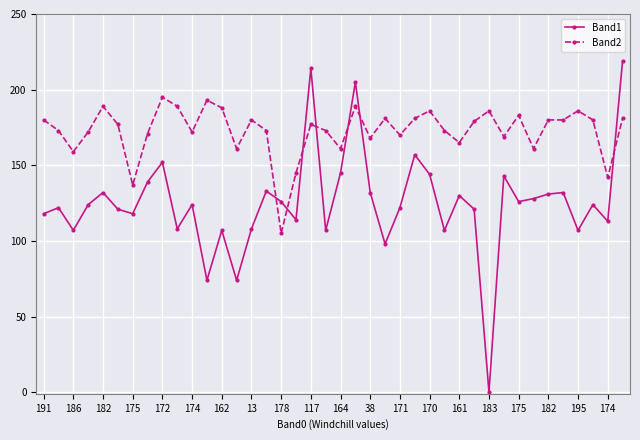

Rank the series by their average value, from lowest to highest.

Band1, Band2